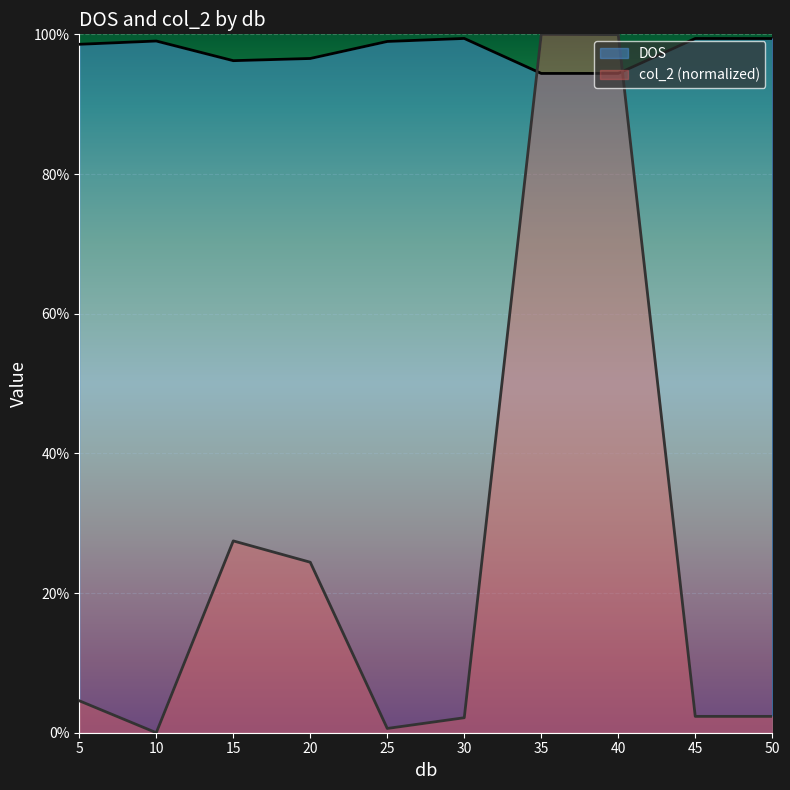

Where is the first local maximum for col_2?

15